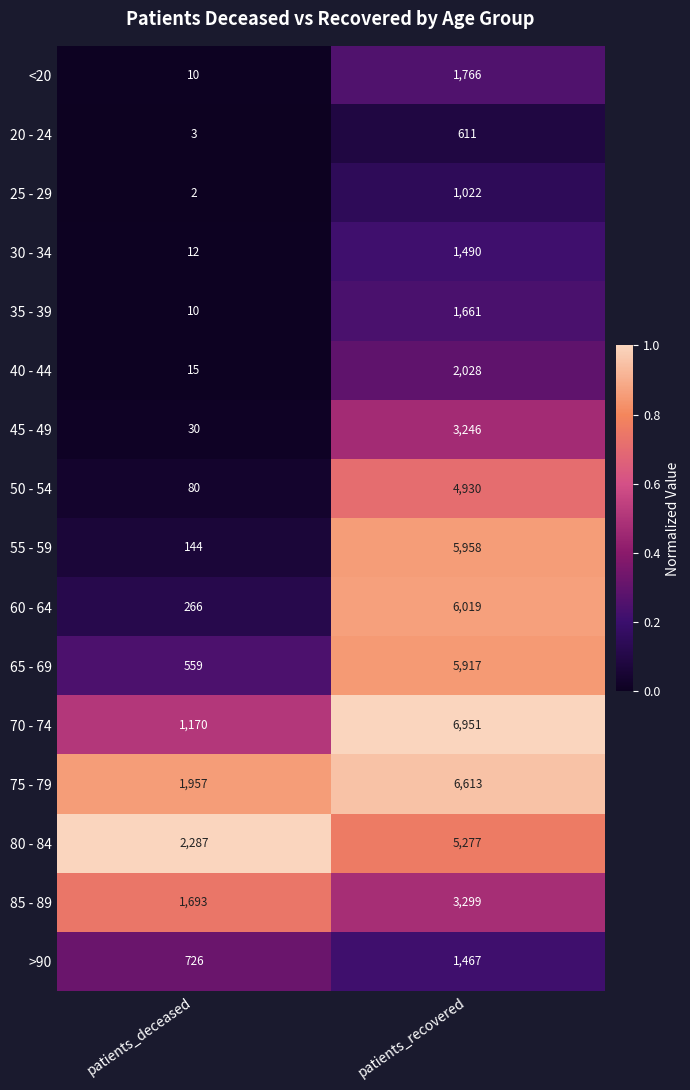

What is the sum of the 65 - 69 values at patients_deceased and patients_recovered?

6476